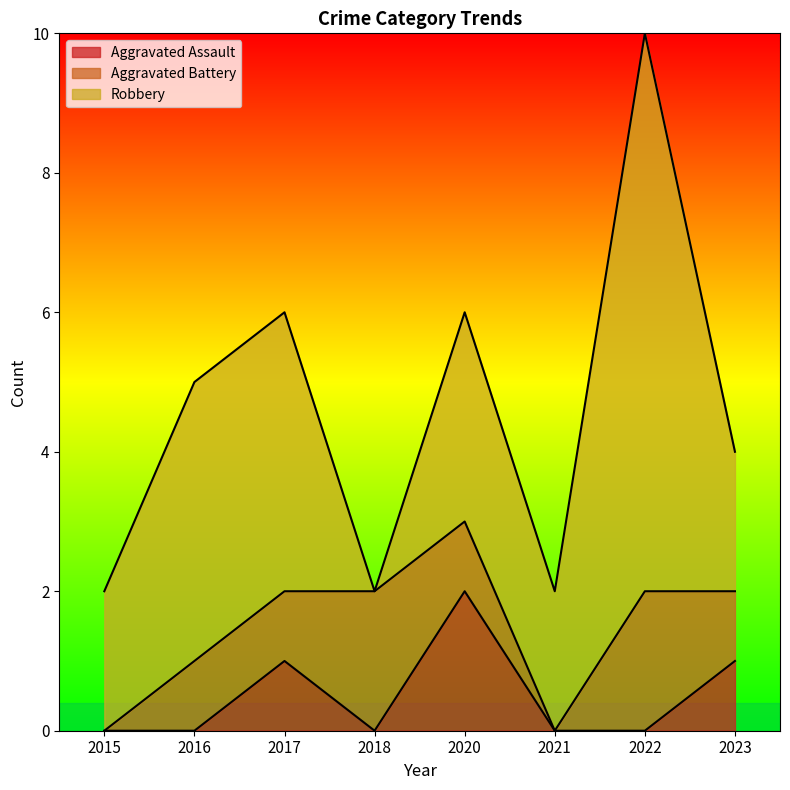

Count the number of data series in this chart.

3